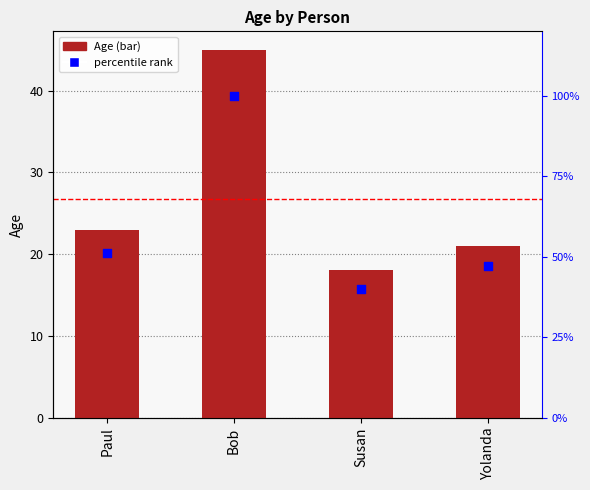

At how many categories does at least one series exceed 38?

4